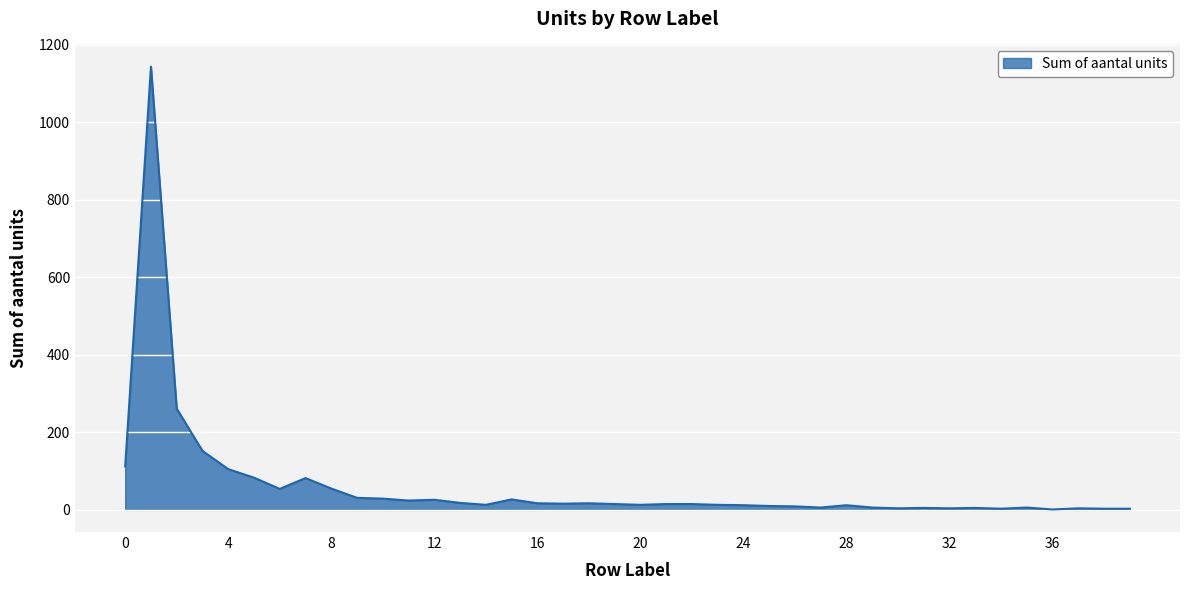

What is the average value?

61